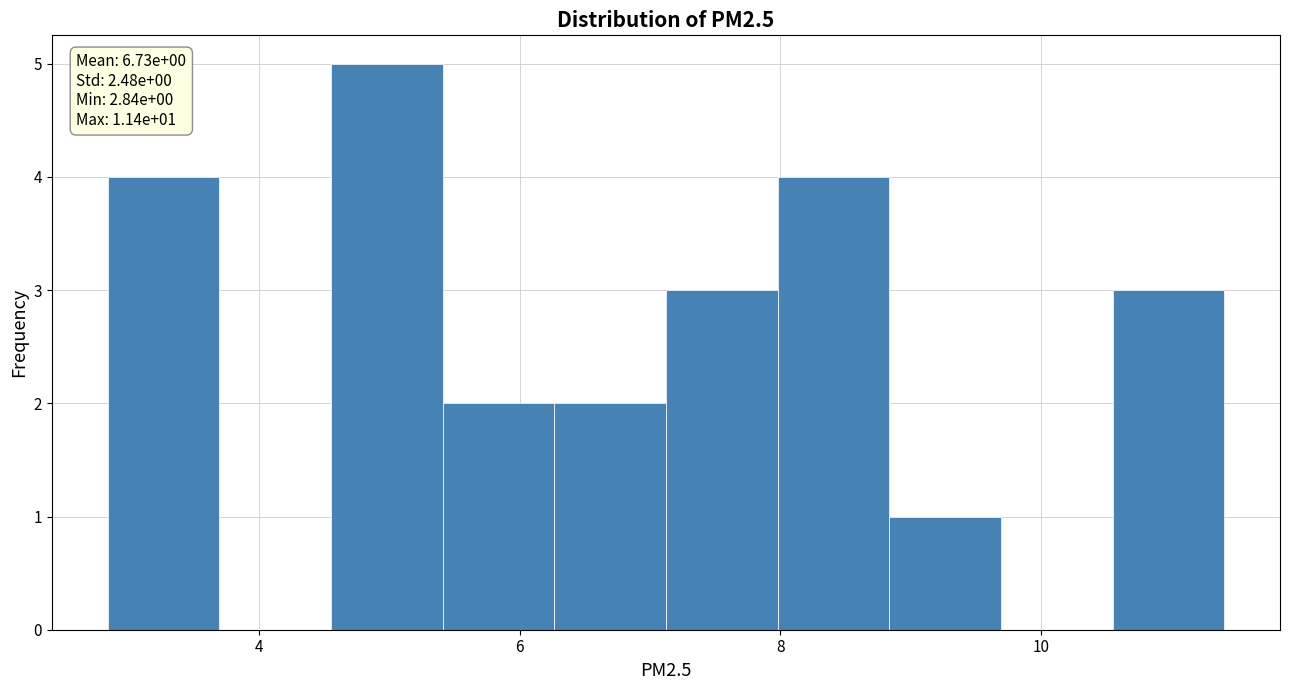

Which range on the x-axis has the tallest bar?

4.6 to 5.4